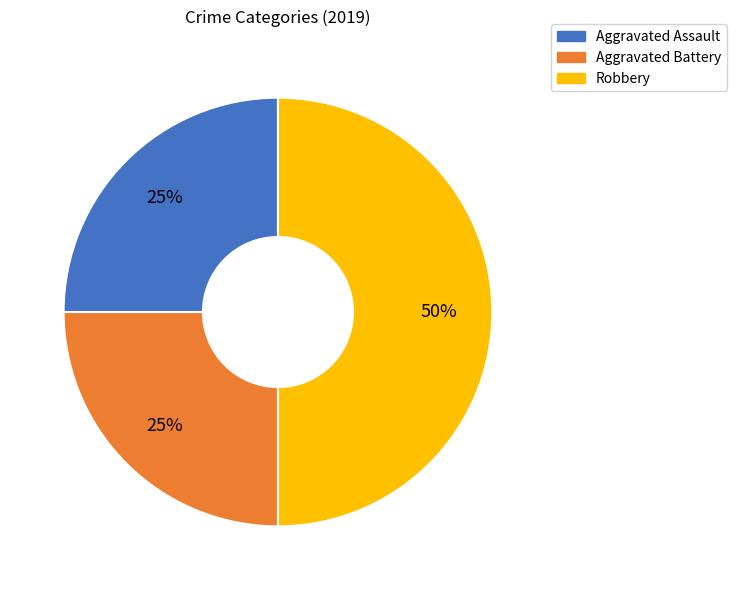

Does Aggravated Battery represent more than half of the total?

No